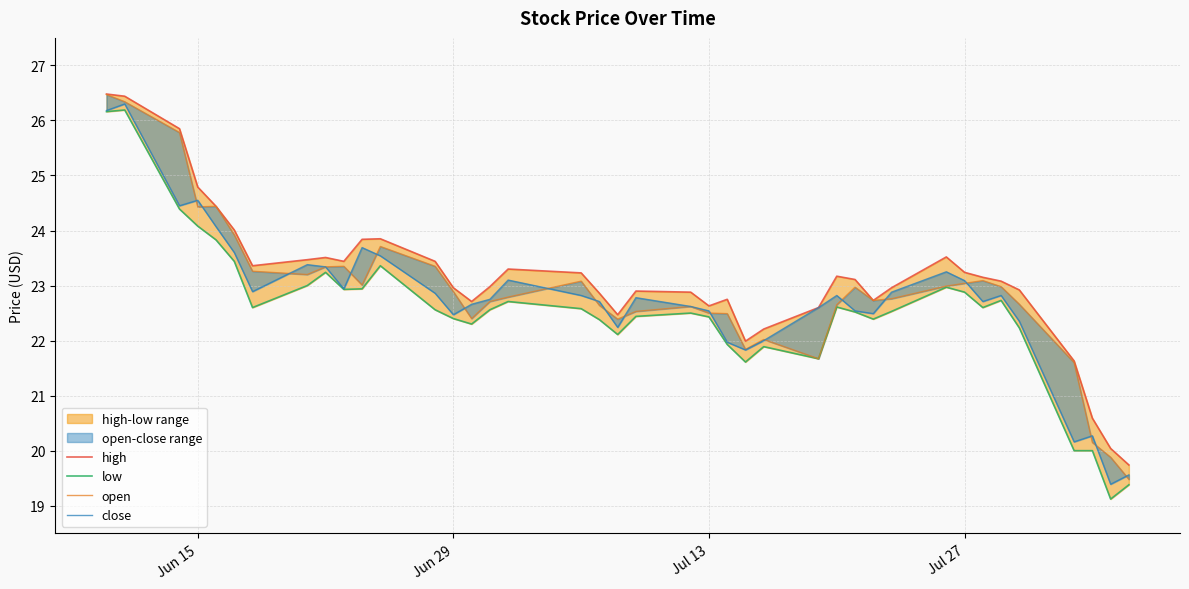

Reading right to left, list all the values displayed in this chart.

high: 19.7	20.0	20.6	21.6	22.9	23.1	23.1	23.2	23.5	23.0	22.7	23.1	23.2	22.6	22.2	22.0	22.8	22.6	22.9	22.9	22.5	22.9	23.2	23.3	23.0	22.7	23.0	23.4	23.9	23.8	23.4	23.5	23.5	23.4	24.0	24.4	24.8	25.9	26.4	26.5
low: 19.4	19.1	20.0	20.0	22.2	22.7	22.6	22.9	23.0	22.5	22.4	22.5	22.6	21.7	21.9	21.6	21.9	22.4	22.5	22.4	22.1	22.4	22.6	22.7	22.6	22.3	22.4	22.6	23.4	22.9	22.9	23.2	23.0	22.6	23.4	23.8	24.1	24.4	26.2	26.2
open: 19.5	19.9	20.1	21.6	22.7	23.0	23.1	23.0	23.0	22.8	22.7	23.0	22.6	21.7	22.0	21.8	22.5	22.5	22.6	22.5	22.4	22.6	23.1	22.8	22.7	22.4	22.9	23.4	23.7	23.0	23.4	23.3	23.2	23.3	23.9	24.4	24.4	25.8	26.3	26.5
close: 19.6	19.4	20.3	20.2	22.4	22.8	22.7	23.1	23.2	22.9	22.5	22.5	22.8	22.6	22.0	21.8	22.0	22.5	22.6	22.8	22.2	22.7	22.8	23.1	22.8	22.7	22.5	22.9	23.5	23.7	22.9	23.3	23.4	22.9	23.6	24.1	24.6	24.4	26.3	26.2